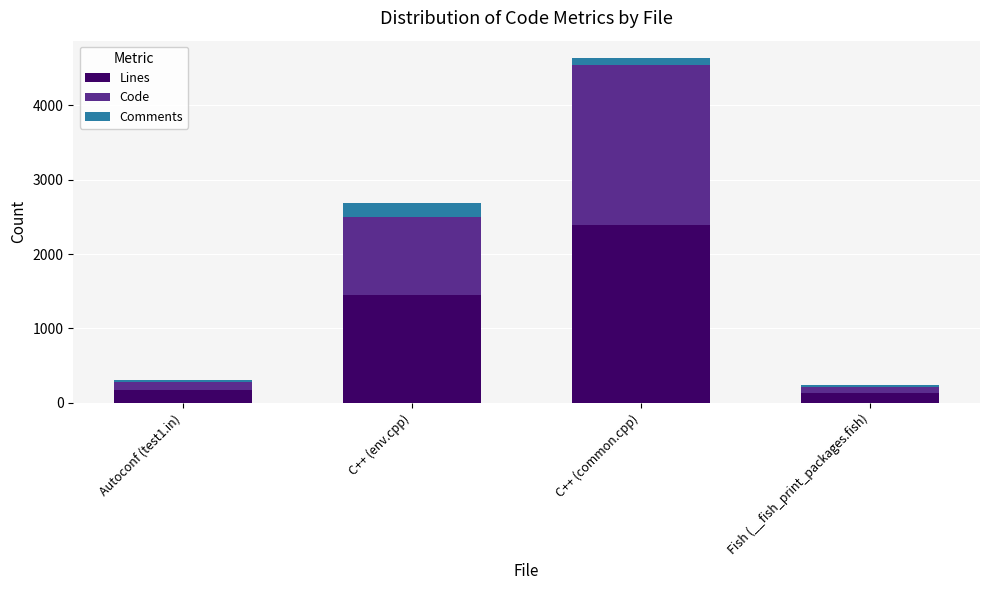

At which category is the sum across all series the highest?

C++ (common.cpp)